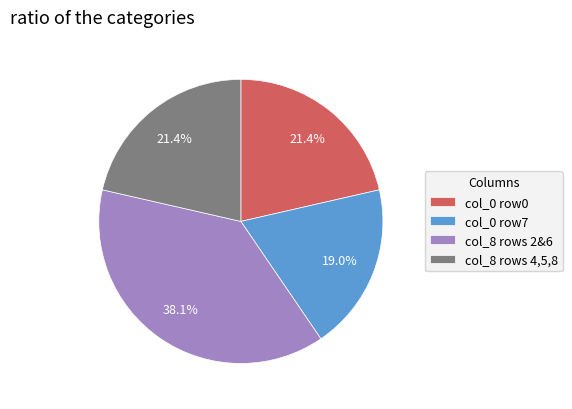

Does col_0 row7 account for over 50% of the chart?

No